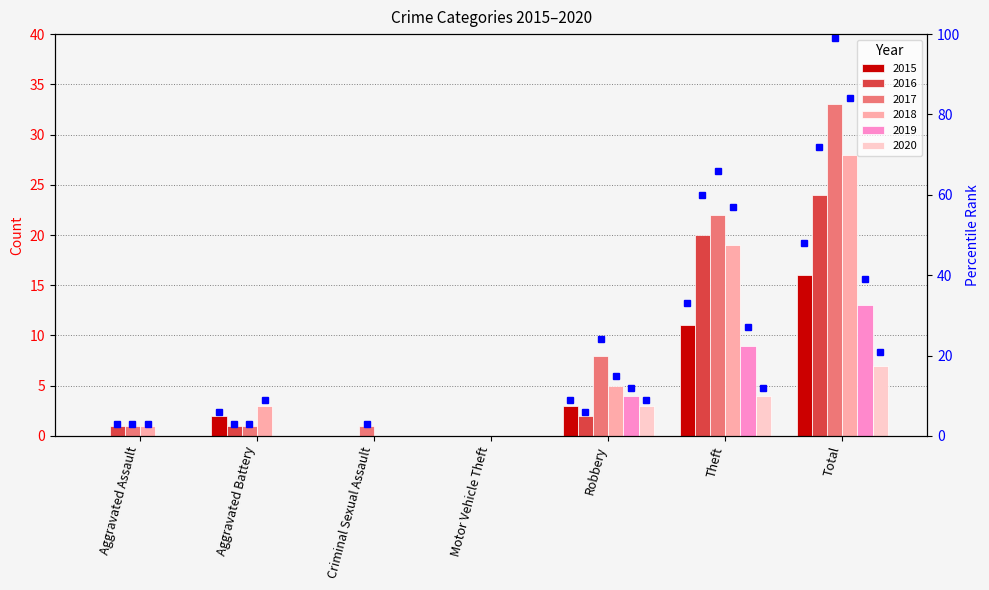

Reading left to right, what are all the values shown in this chart?

2015: 0	2	0	0	3	11	16
2016: 1	1	0	0	2	20	24
2017: 1	1	1	0	8	22	33
2018: 1	3	0	0	5	19	28
2019: 0	0	0	0	4	9	13
2020: 0	0	0	0	3	4	7